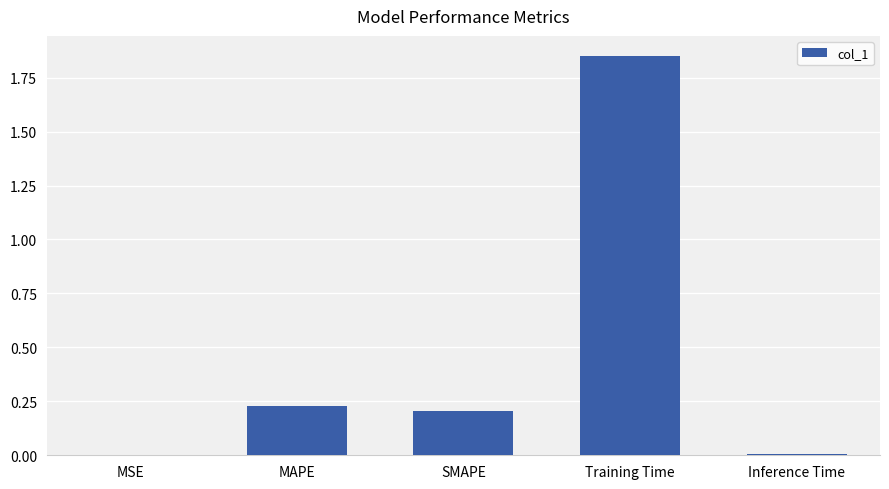

What is the sum of the values at SMAPE and Training Time?

2.1